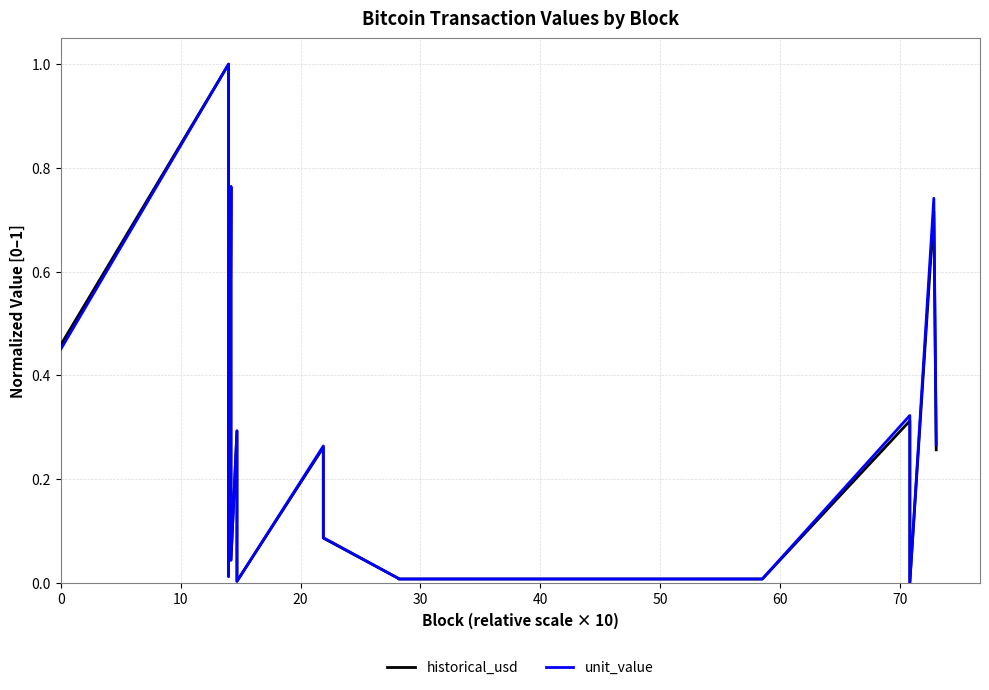

What is the sum of all unit_value values?

5.0